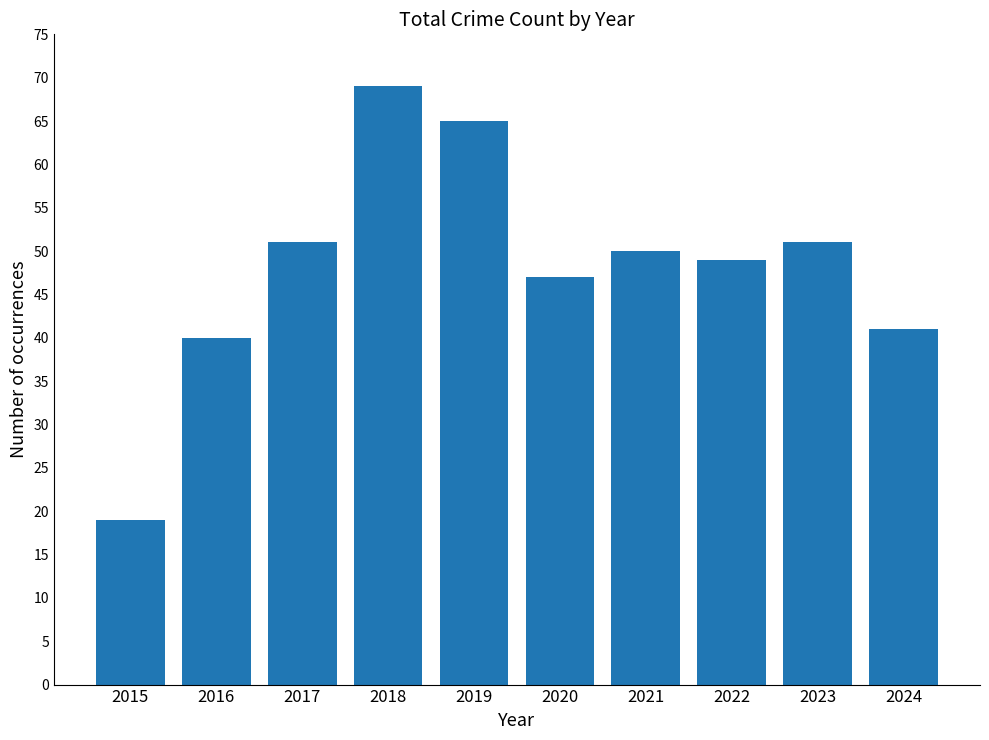

How many data points are less than 50?

5